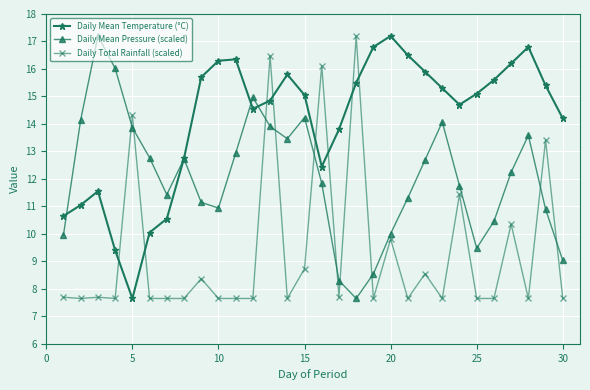

What is the value of the Daily Mean Temperature (°C) point at the 28th from the left?

16.8